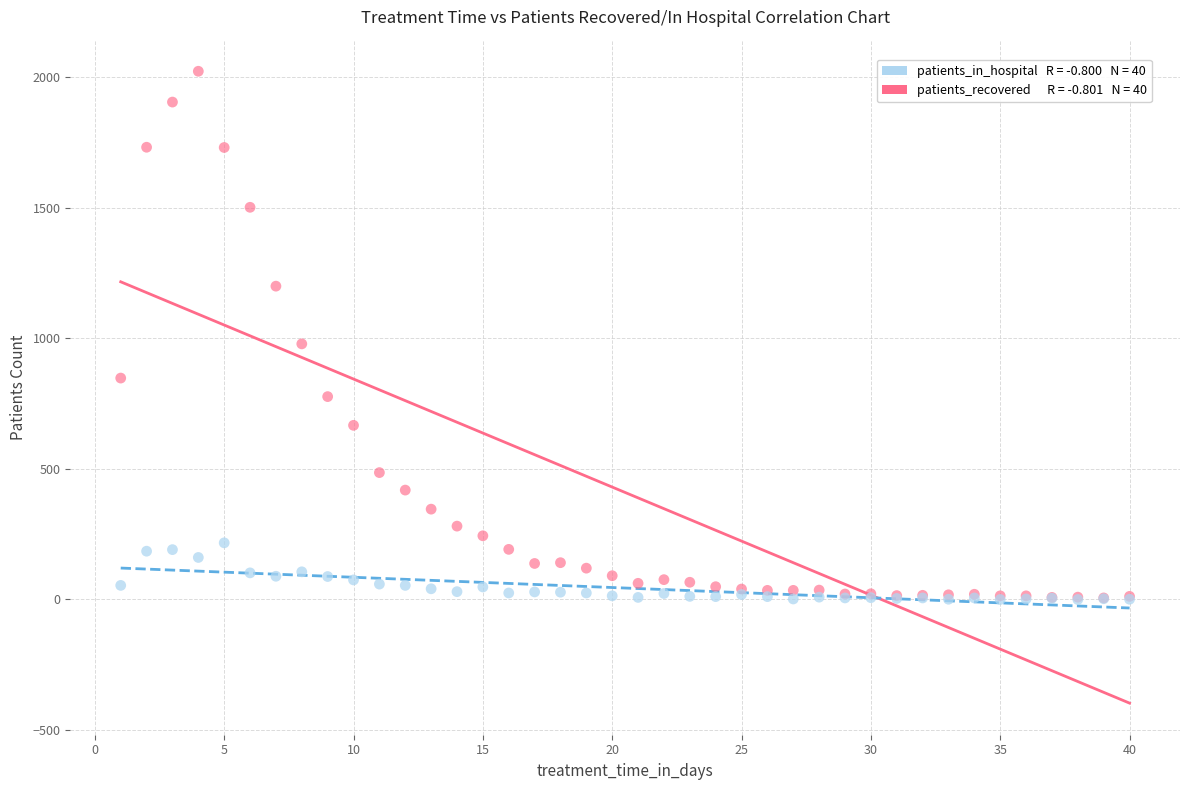

Across all series, what Y value is closest to 1011?

979